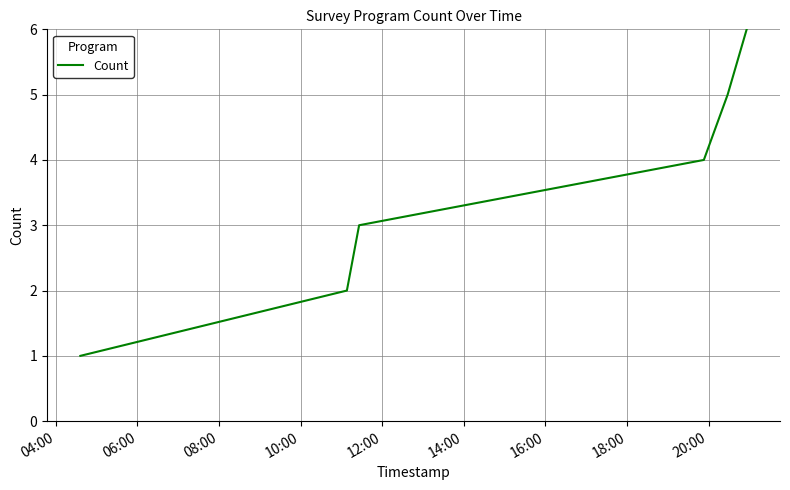

Reading left to right, what are all the values shown in this chart?

1	2	3	4	5	6